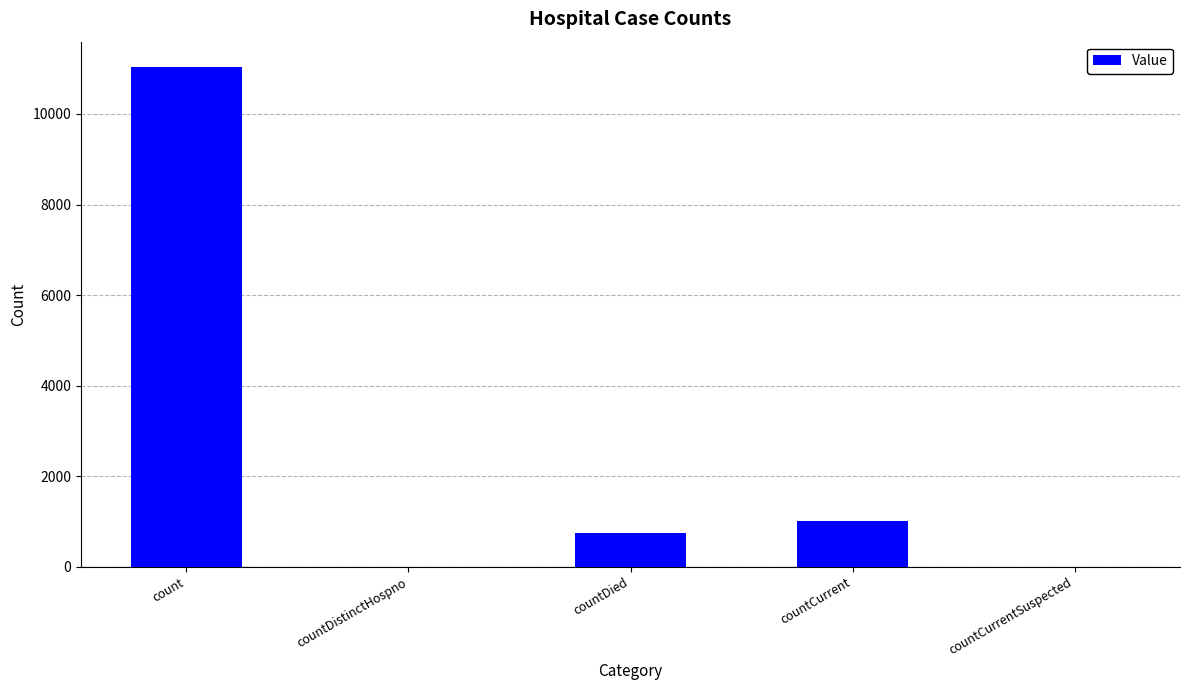

Reading left to right, what are all the values shown in this chart?

count=11044	countDistinctHospno=0	countDied=751	countCurrent=1012	countCurrentSuspected=0